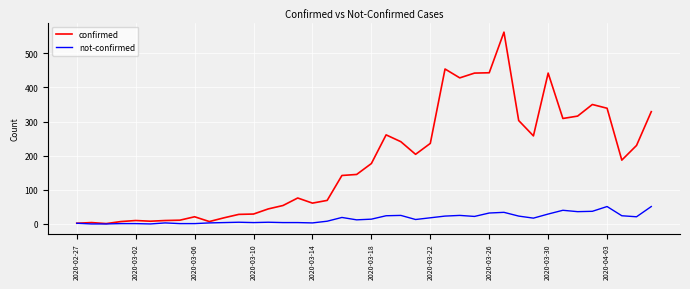

What is the highest value of the confirmed series?

562